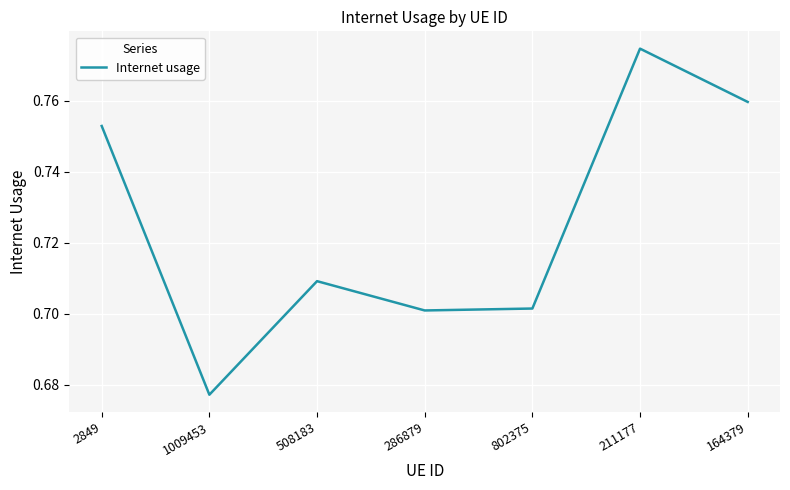

What is the difference between the second highest and second lowest values?

0.1